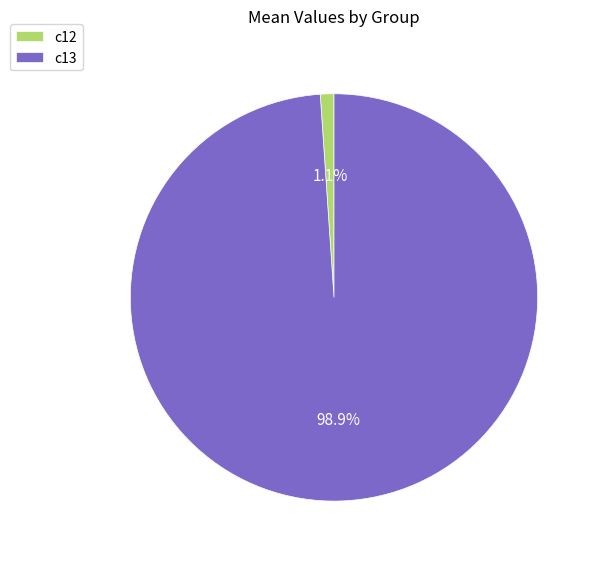

Does c13 represent more than half of the total?

Yes